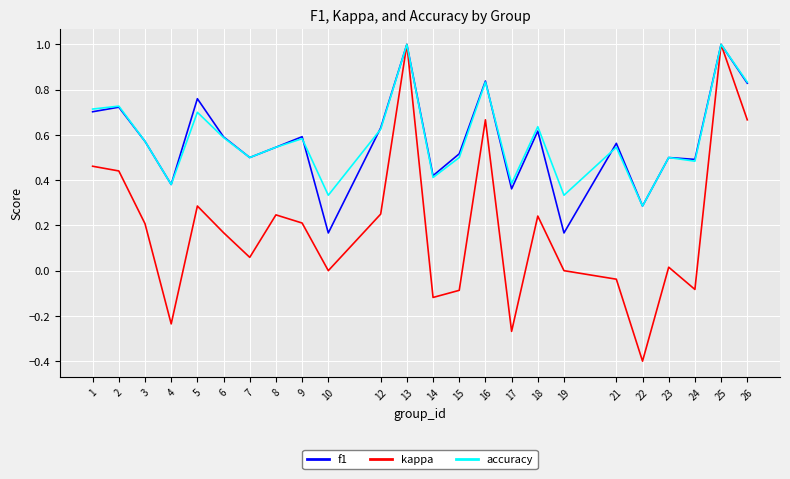

Which series changed the most between 13 and 16?

kappa